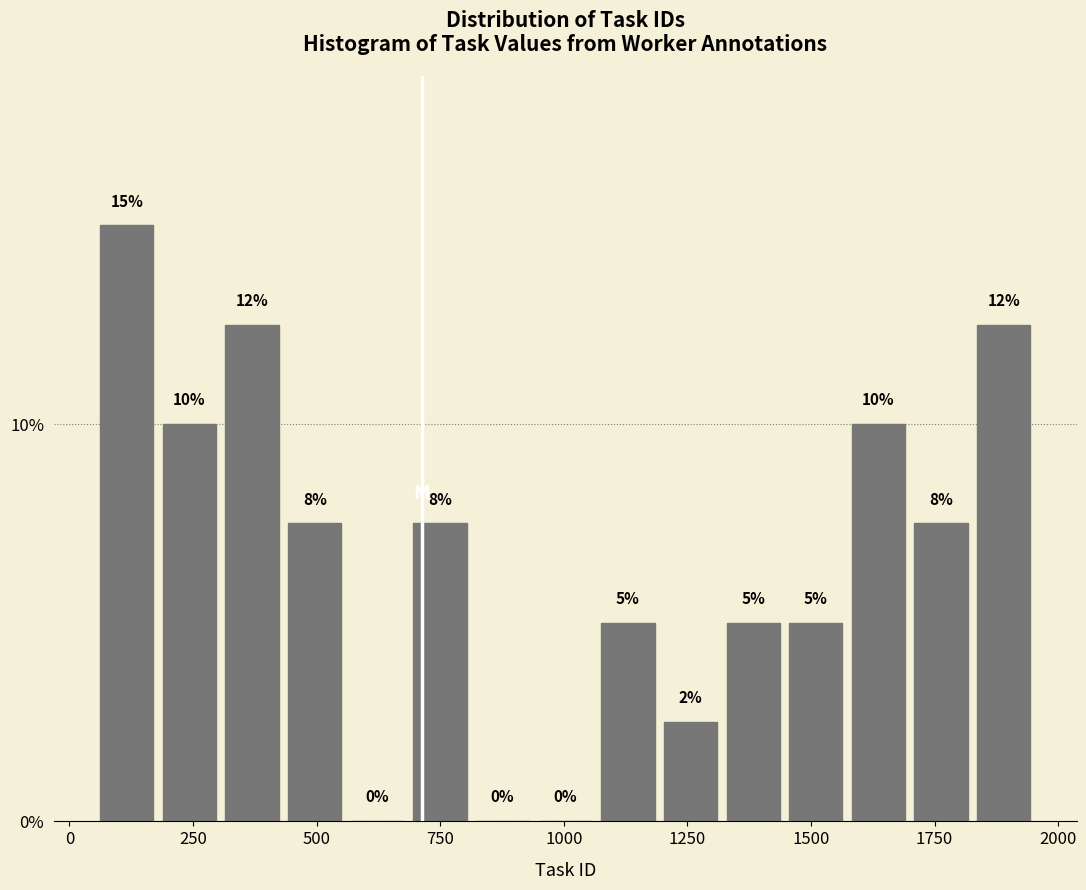

Read against the x-axis, roughly where is the centre of the tallest bar?

100